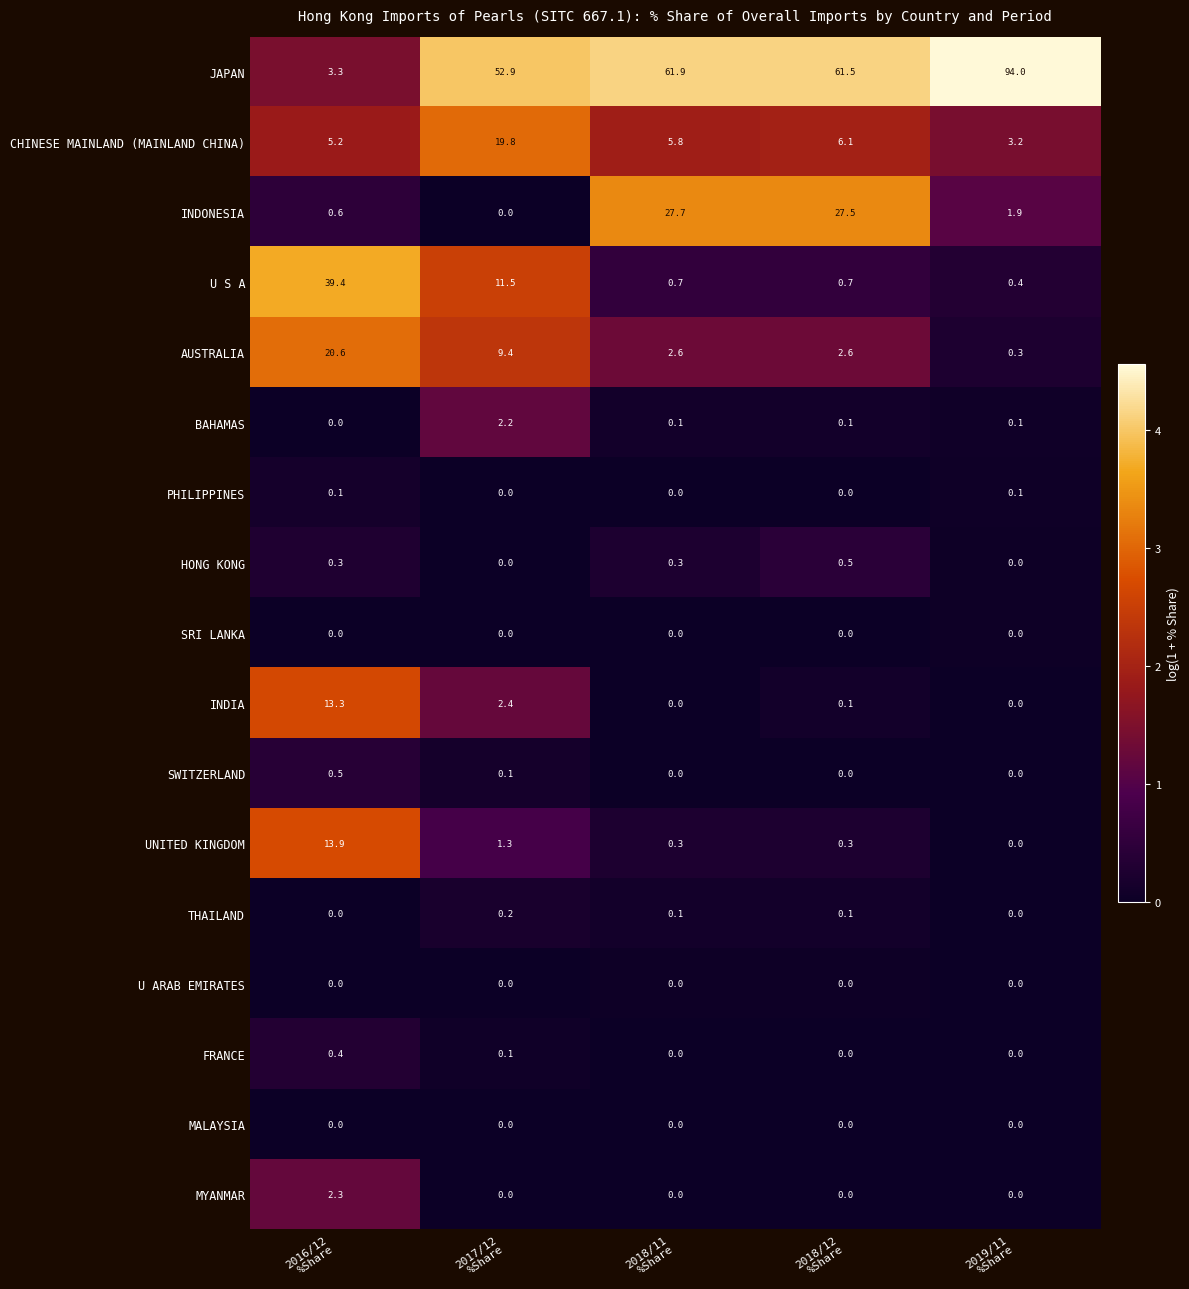

Which series has the largest range (max minus min)?

JAPAN